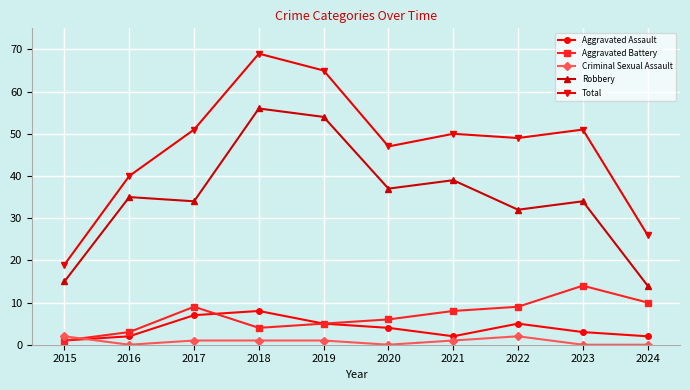

At 2020, list the series in order from smallest to largest.

Criminal Sexual Assault, Aggravated Assault, Aggravated Battery, Robbery, Total